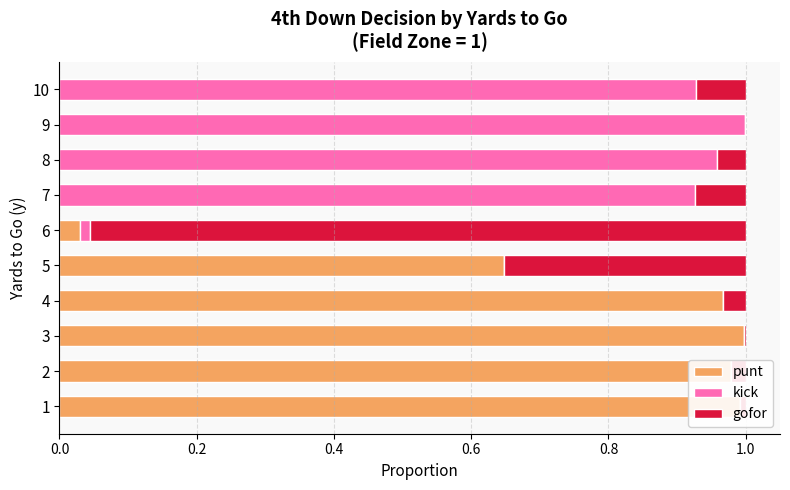

What is the spread (max minus min) of values at 1?

1.0